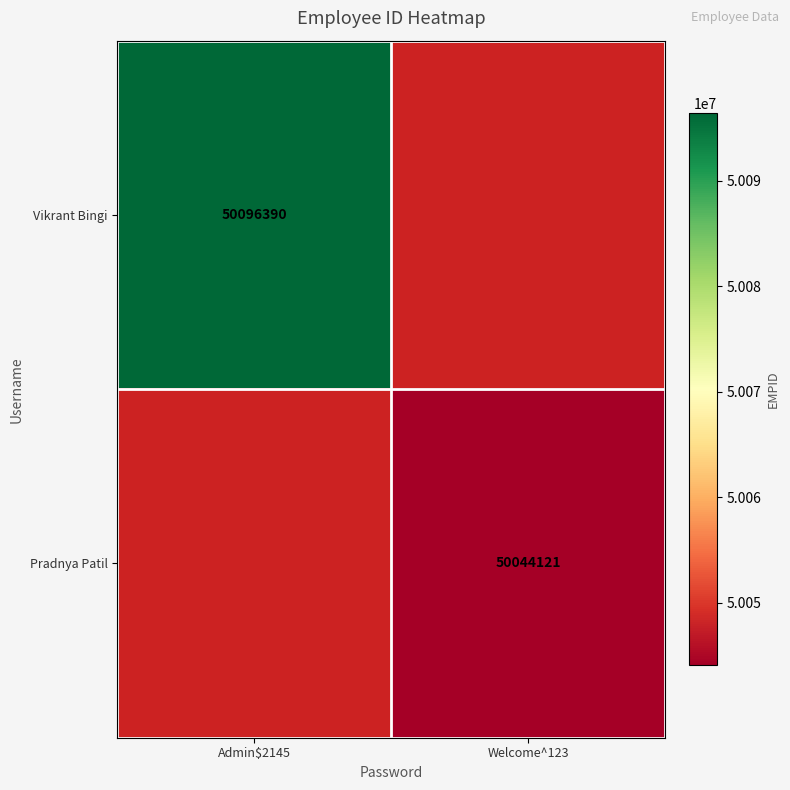

How many series are shown in this chart?

2